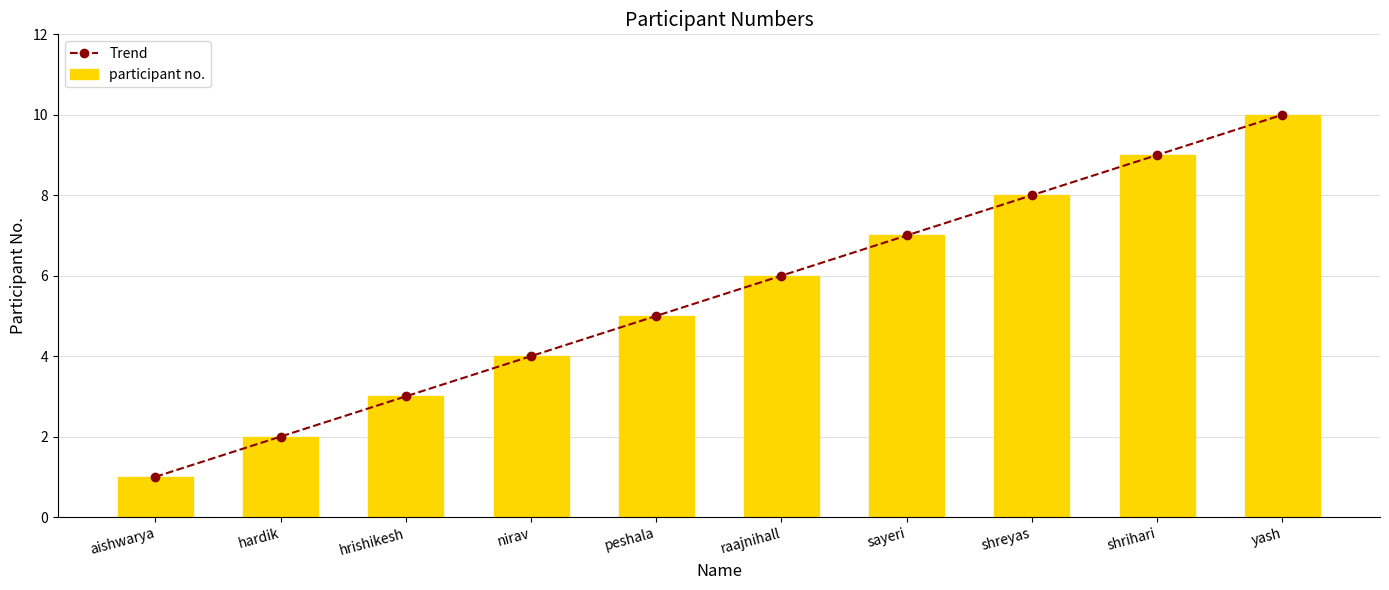

What is the highest value of the Trend series?

10